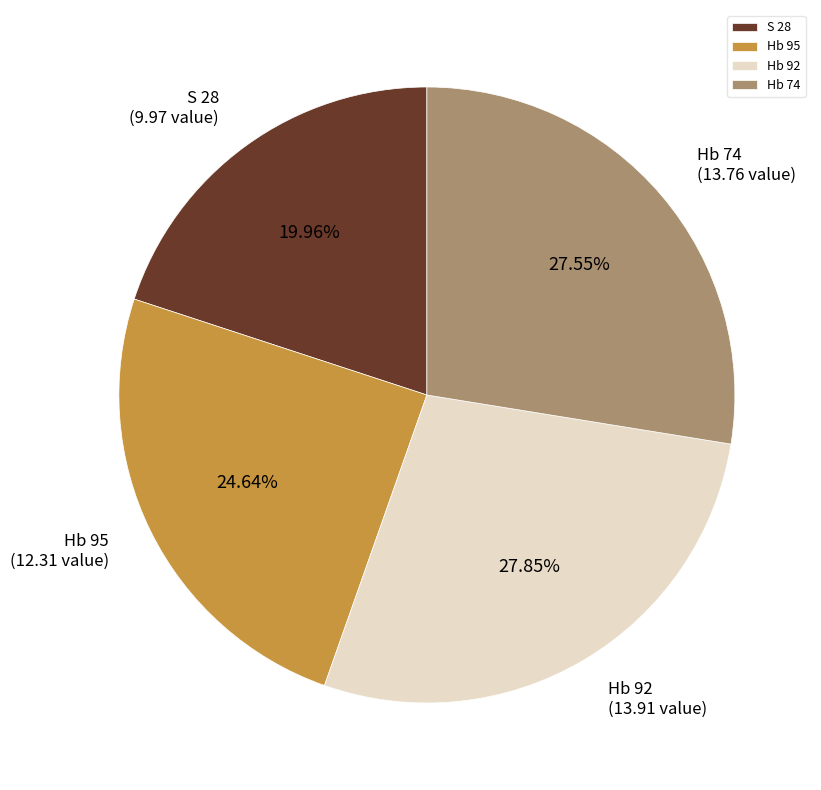

Which has a higher value, Hb 95 or Hb 74?

Hb 74